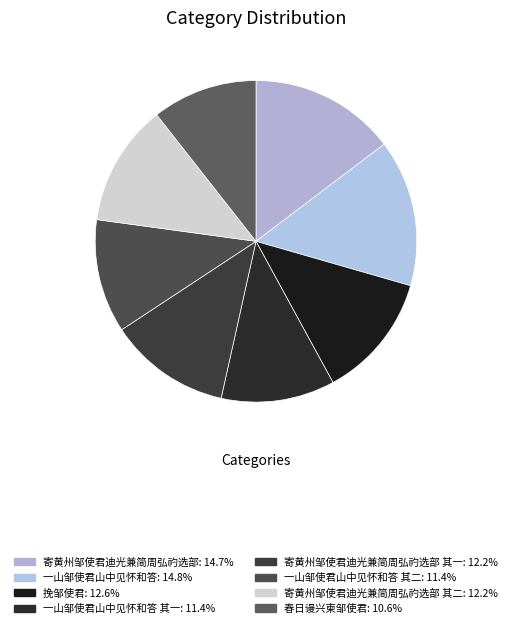

Which category has the biggest portion of the pie?

一山邹使君山中见怀和答